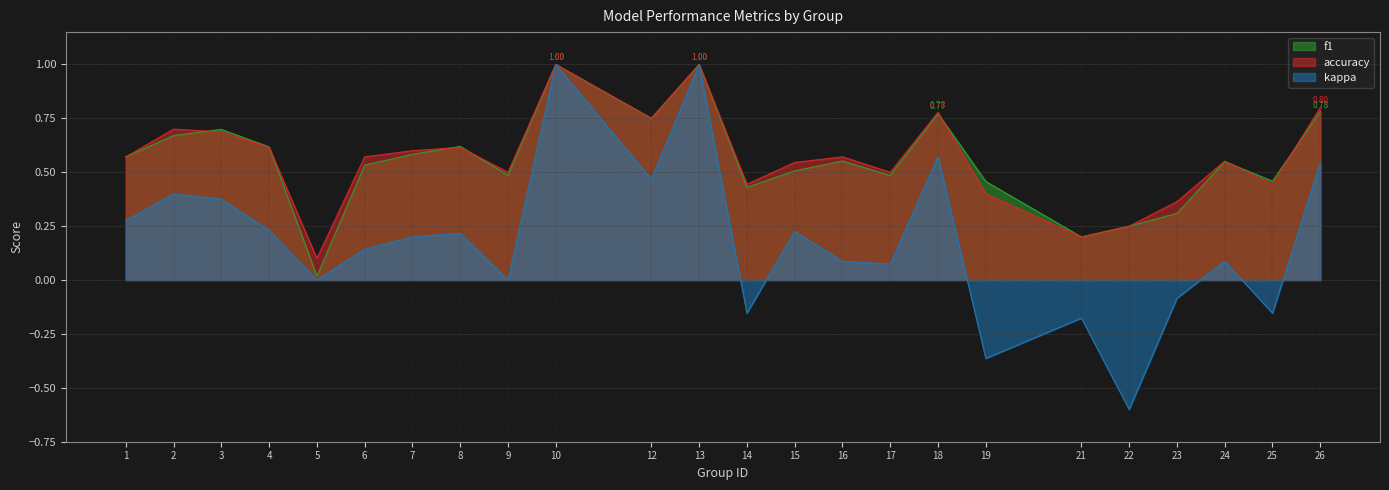

What is the total value across all series at 4?

1.5